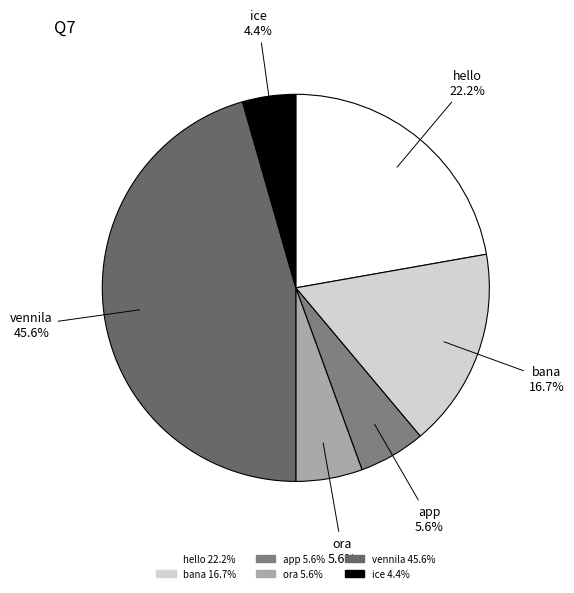

Does any single category account for the majority?

No